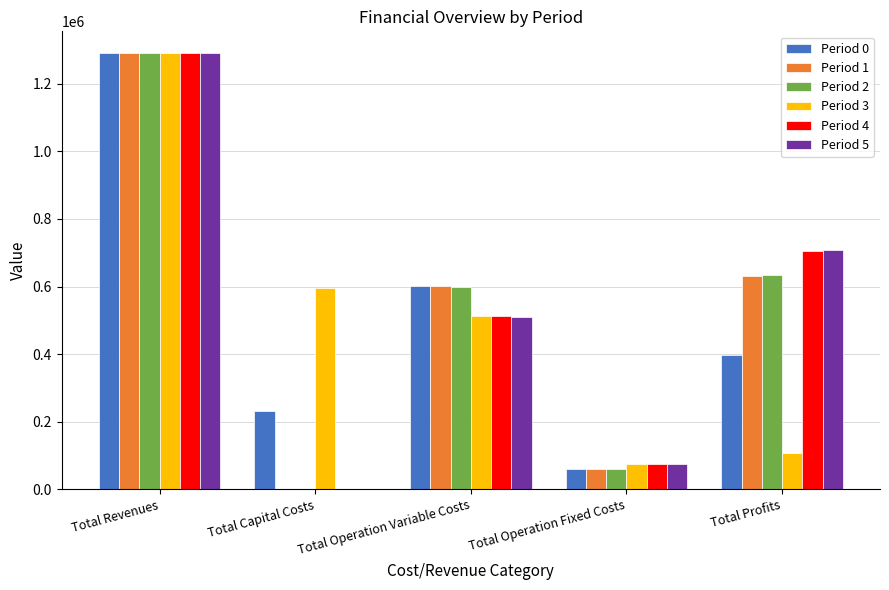

How many groups of bars are there?

5